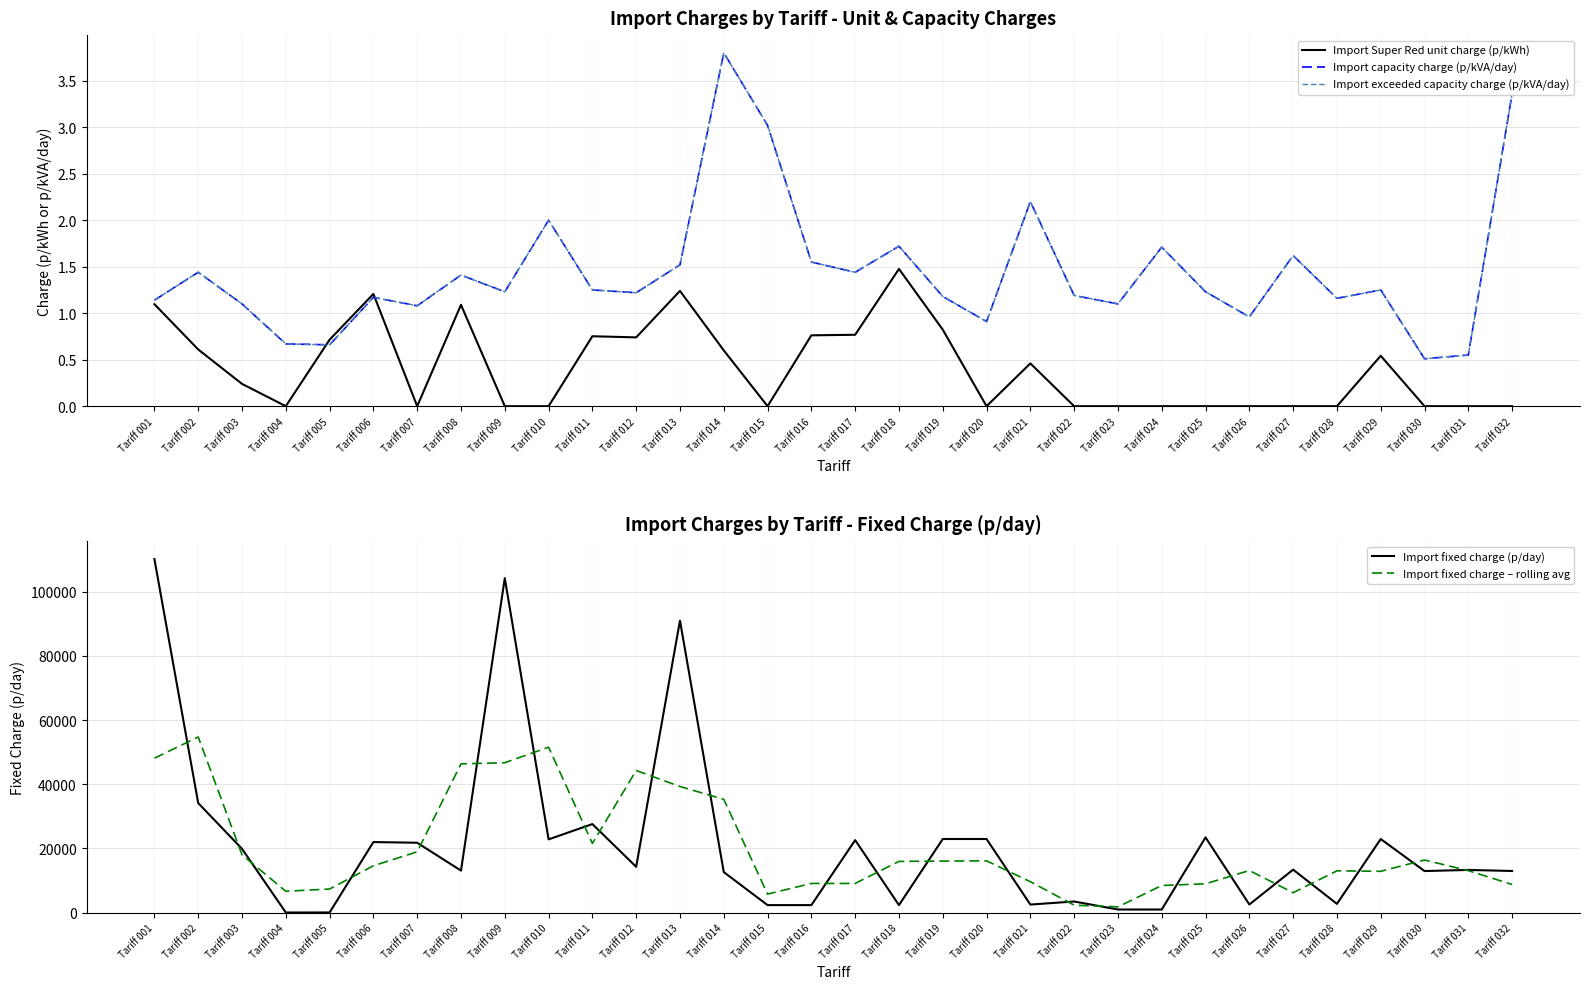

What is the value of the Import exceeded capacity charge (p/kVA/day) point at the 8th from the left?

1.4